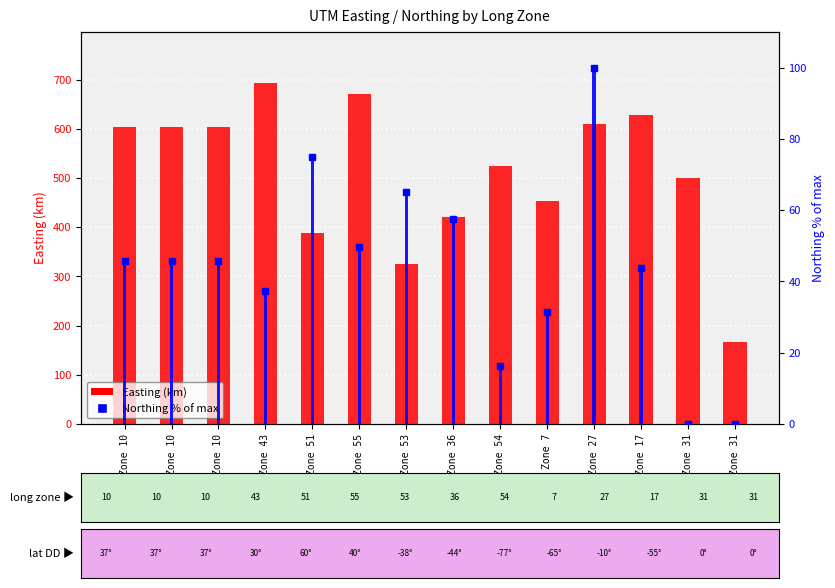

List the labels in order of Northing % of max value, smallest first.

Zone 31, Zone 31, Zone 54, Zone 7, Zone 43, Zone 17, Zone 10, Zone 10, Zone 10, Zone 55, Zone 36, Zone 53, Zone 51, Zone 27